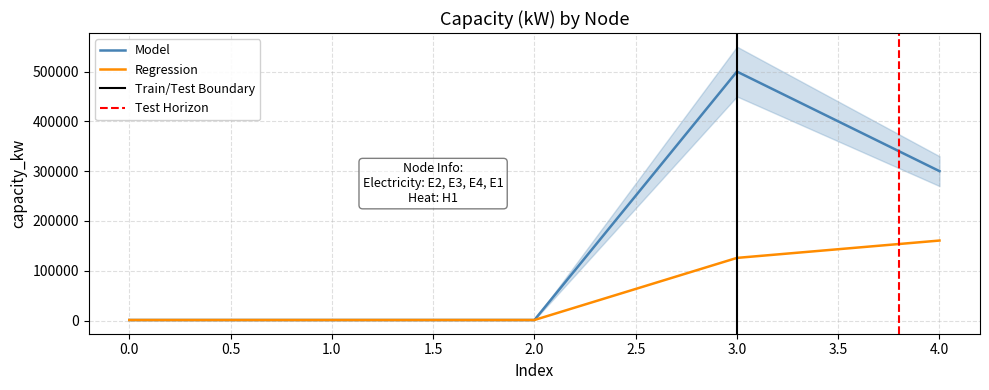

What value does the data have at 4?

300000